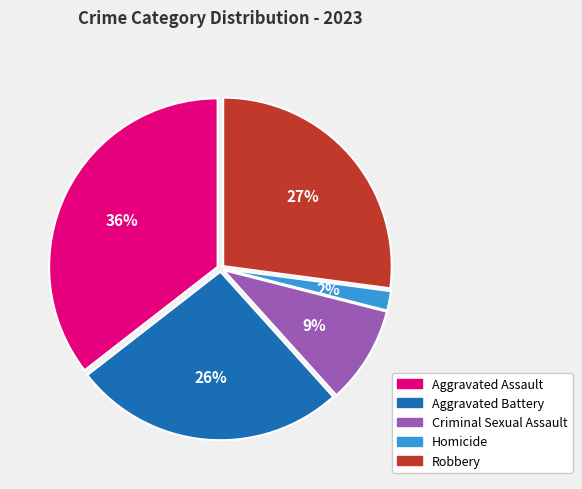

How many segments does this pie chart have?

5